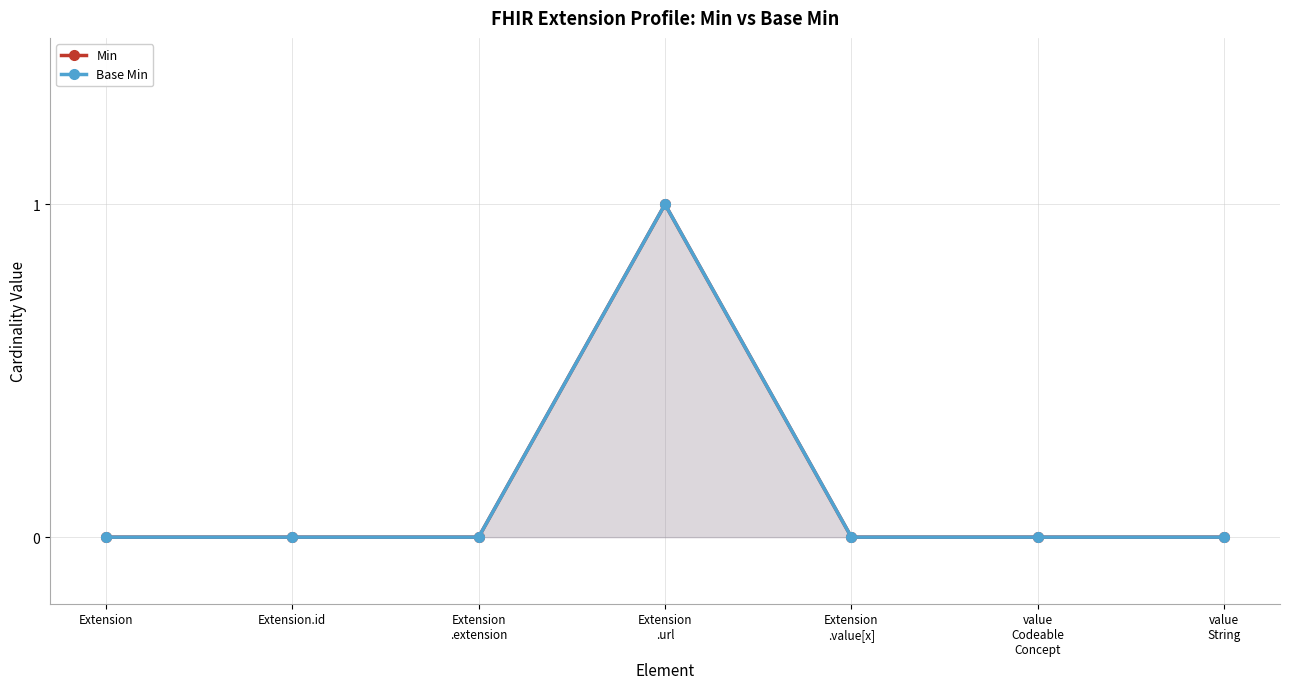

Reading left to right, list all the values displayed in this chart.

Min: 0	0	0	1	0	0	0
Base Min: 0	0	0	1	0	0	0